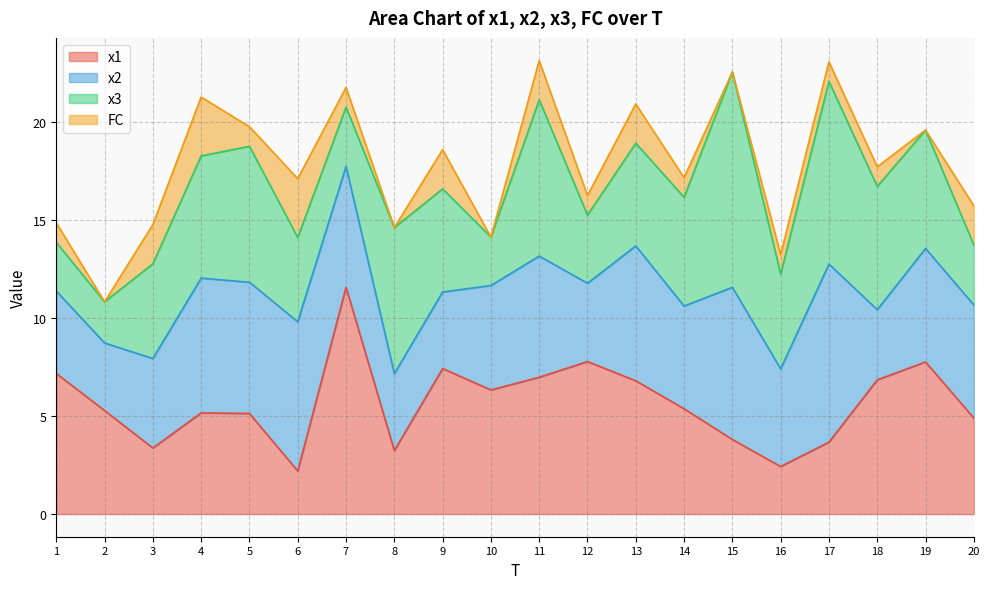

Which series has the largest total across all categories?

x1